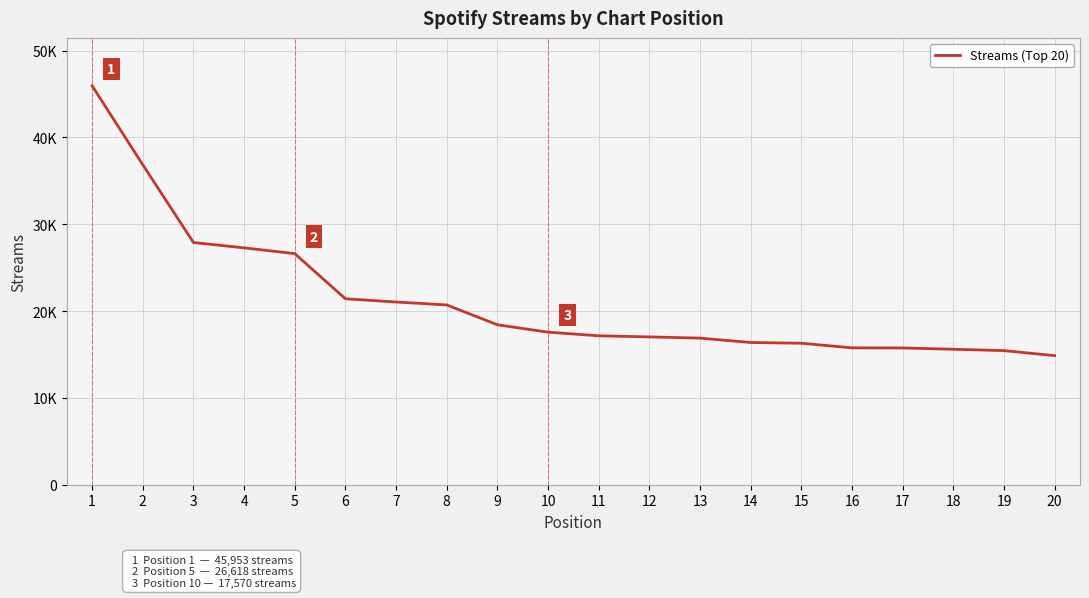

True or false: there are more than 1 points higher than both neighbors.

False